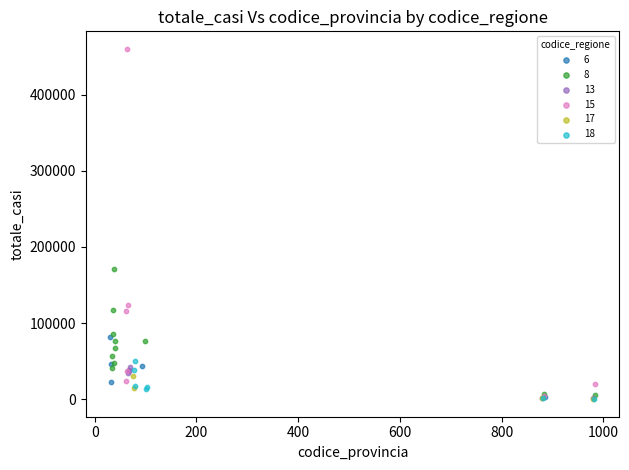

What are all the series names shown in the legend?

6, 8, 13, 15, 17, 18